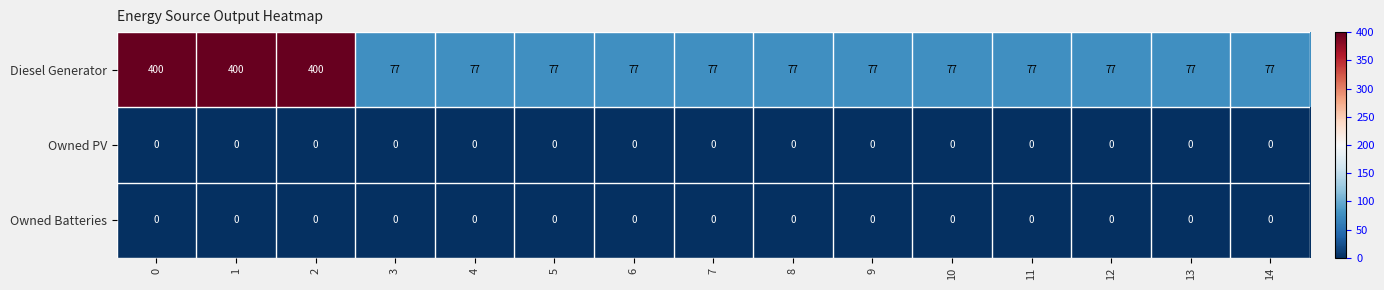

What is the average value of the Diesel Generator series?

142